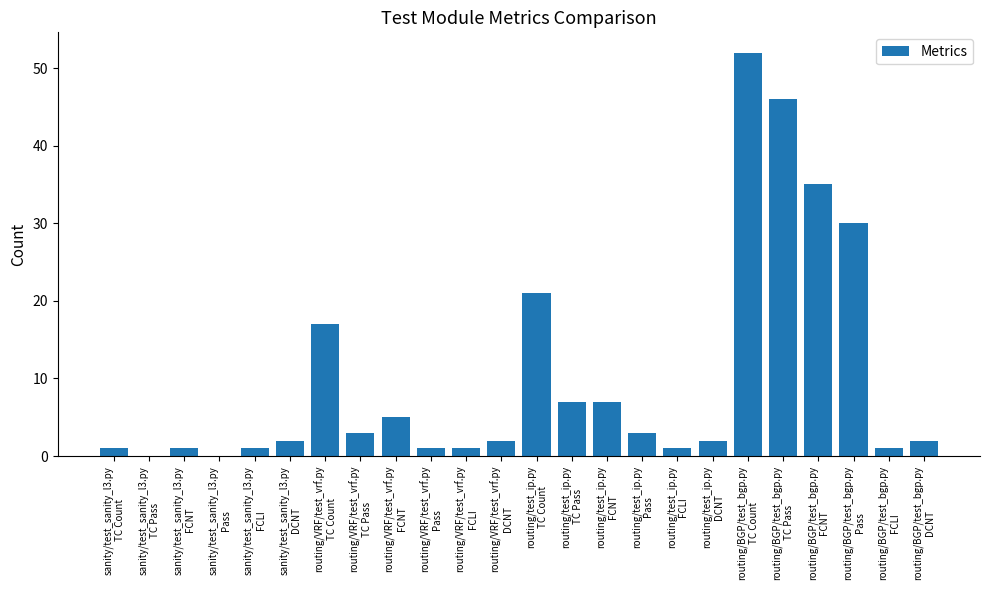

What is the greatest value displayed?

52